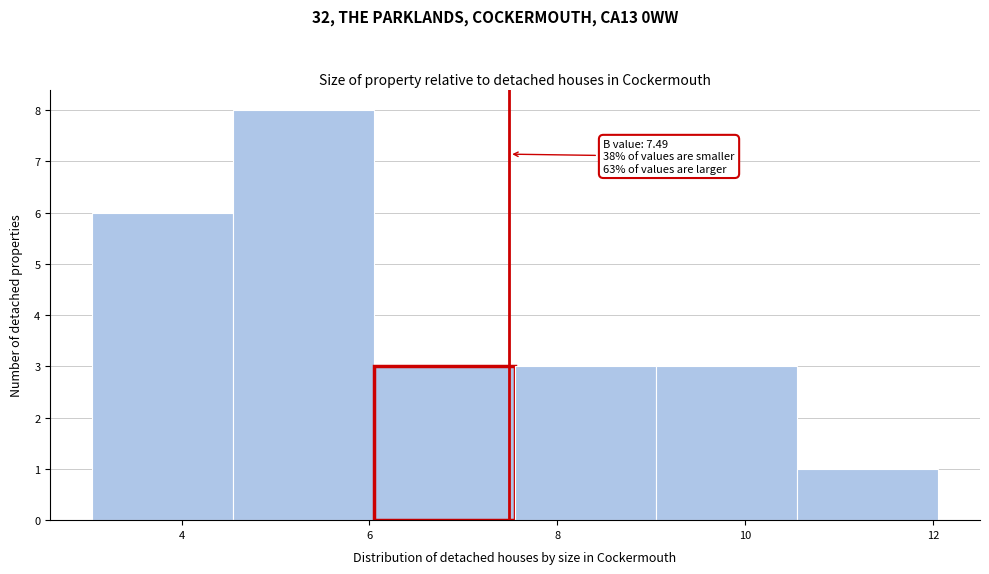

Which range on the x-axis has the tallest bar?

4.55 to 6.05